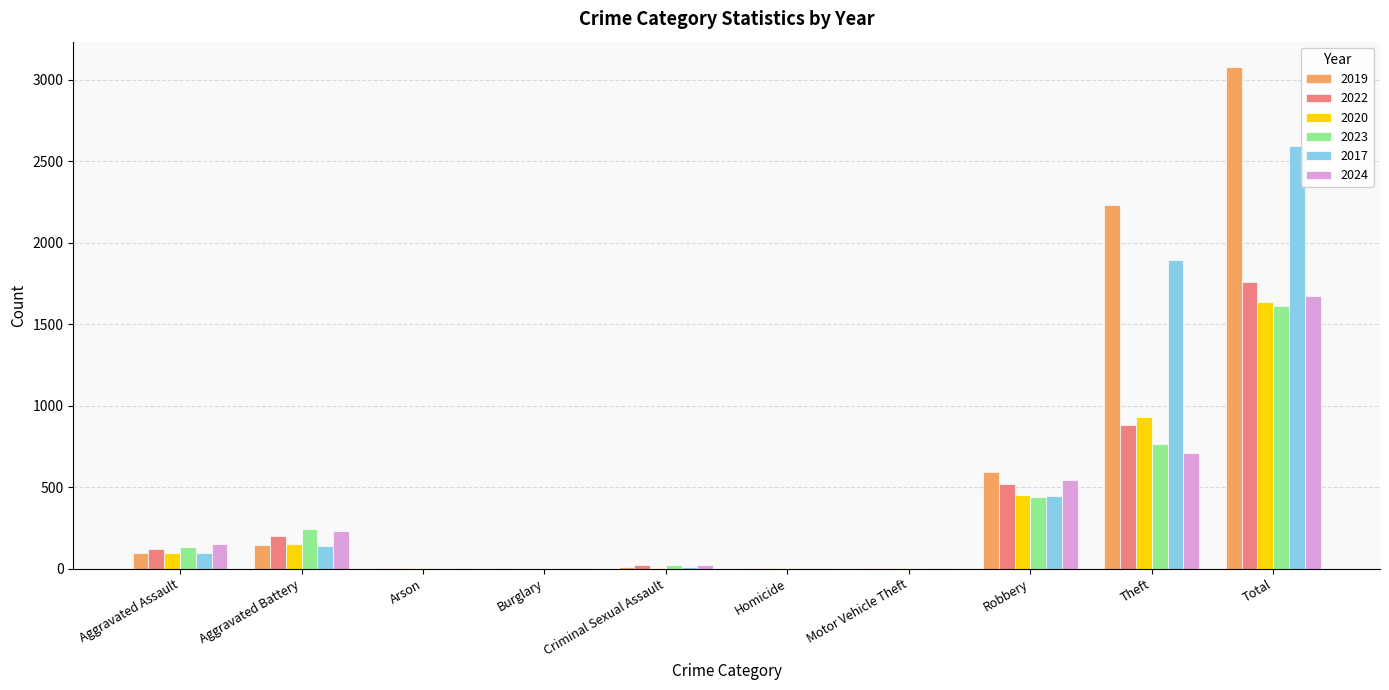

Where is 2023 nearest to the value 806?

Theft